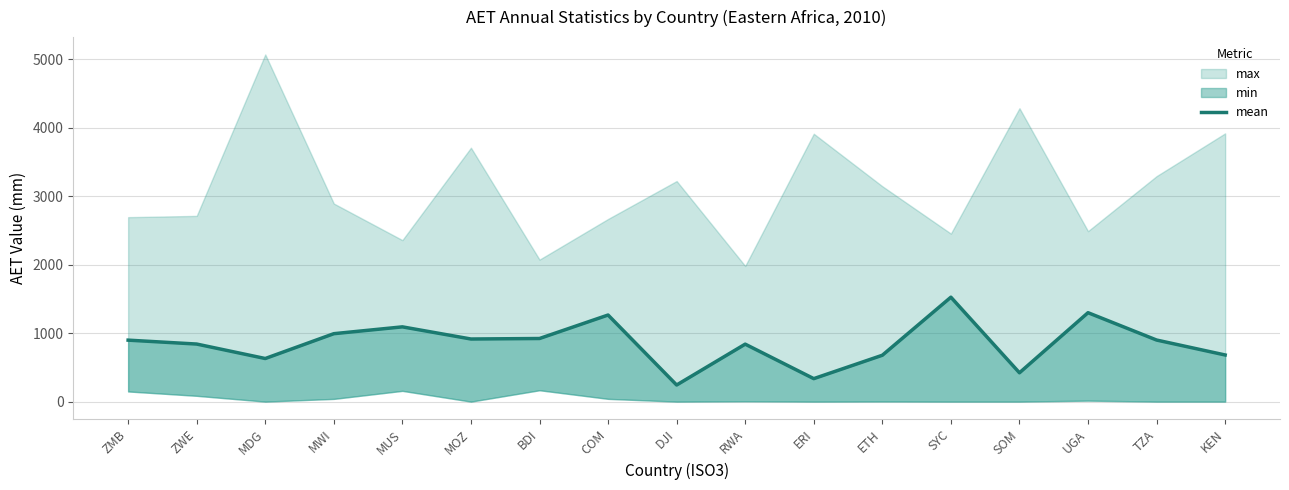

What is the approximate value at MUS?

1091.6